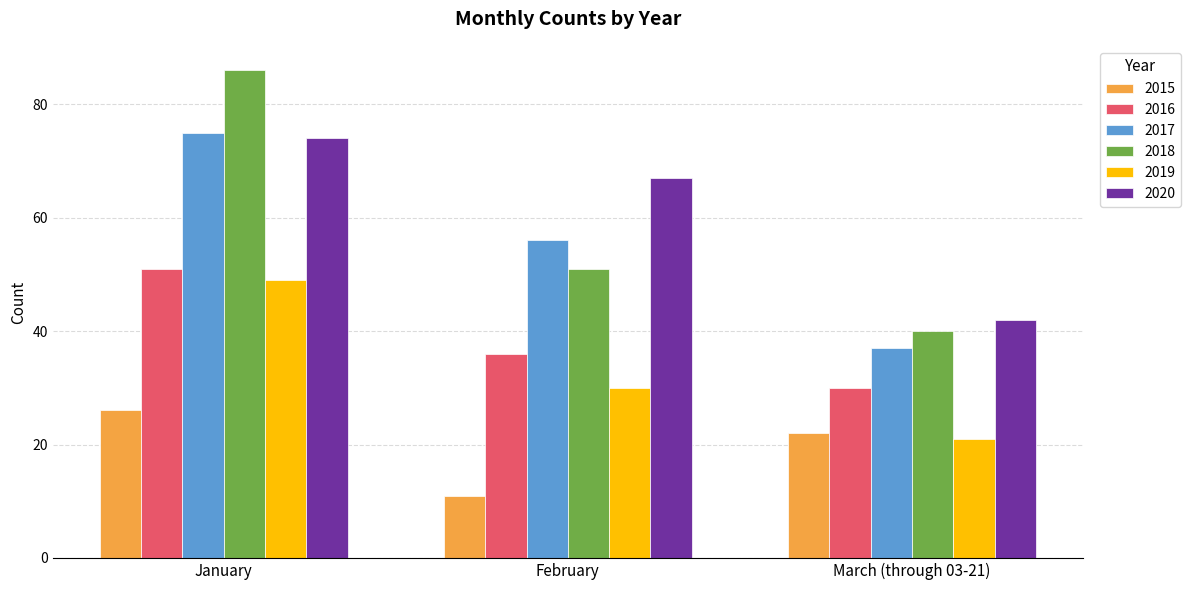

Which series has the largest total across all categories?

2020